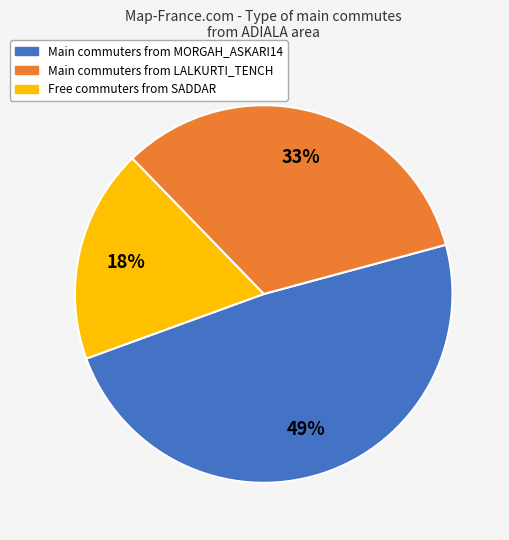

To the nearest percent, what is the average slice percentage?

33%